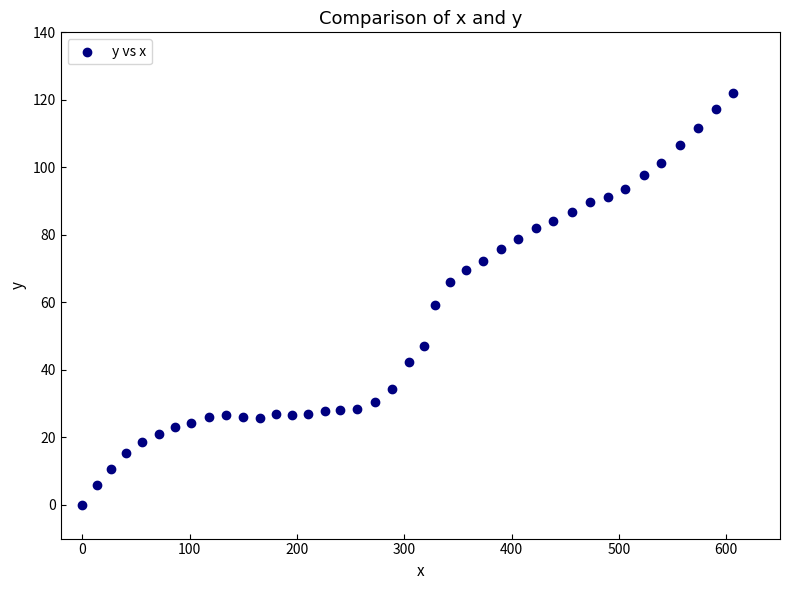

What is the range of X values (max minus min)?

605.8